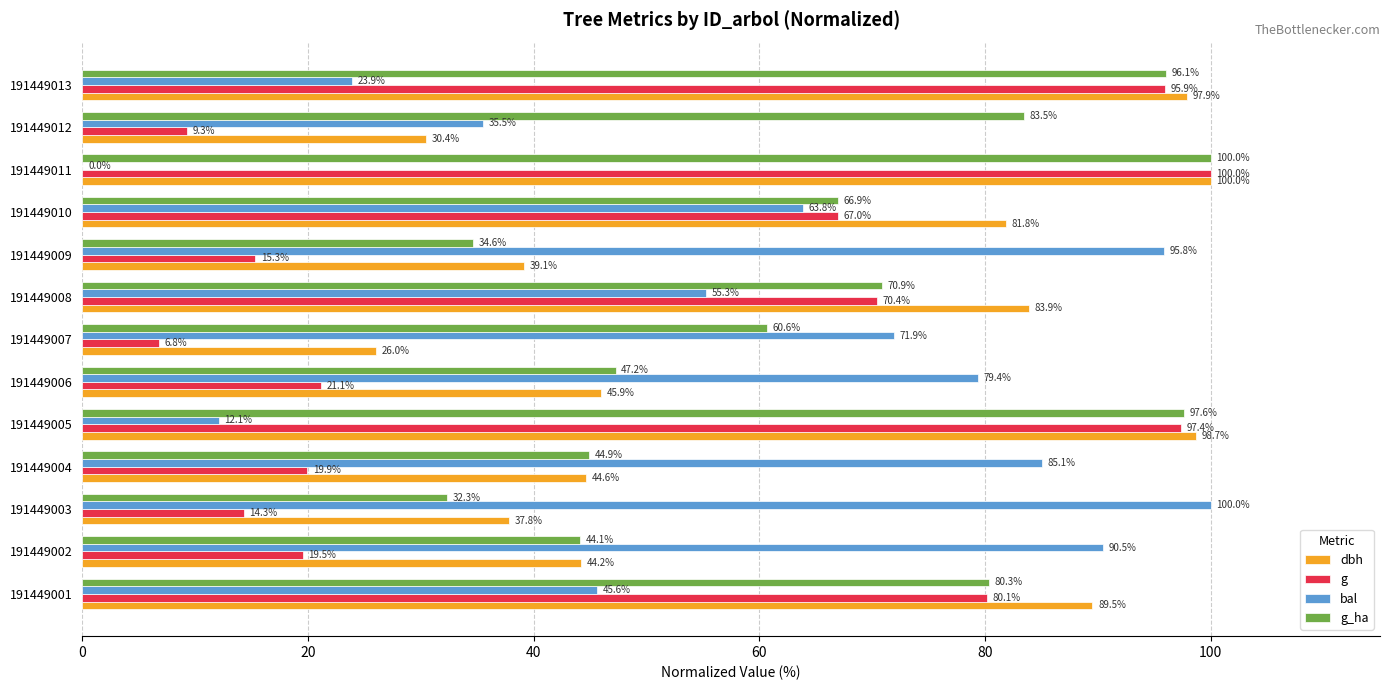

What is the total value across all series at 191449002?

198.3